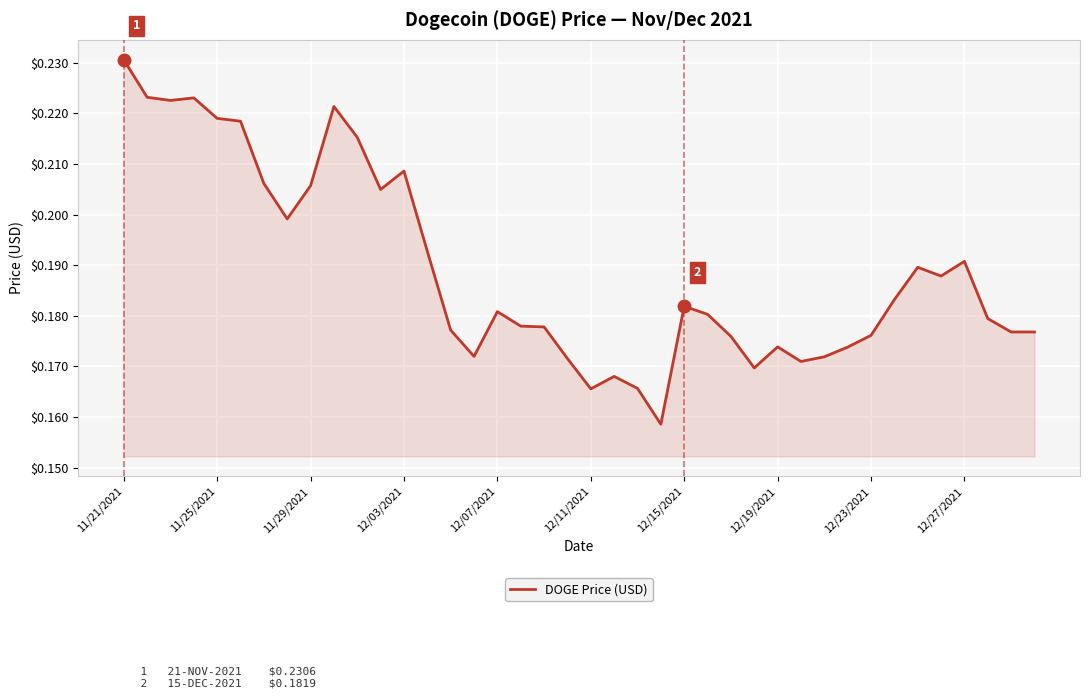

How many lines are shown in the chart?

1